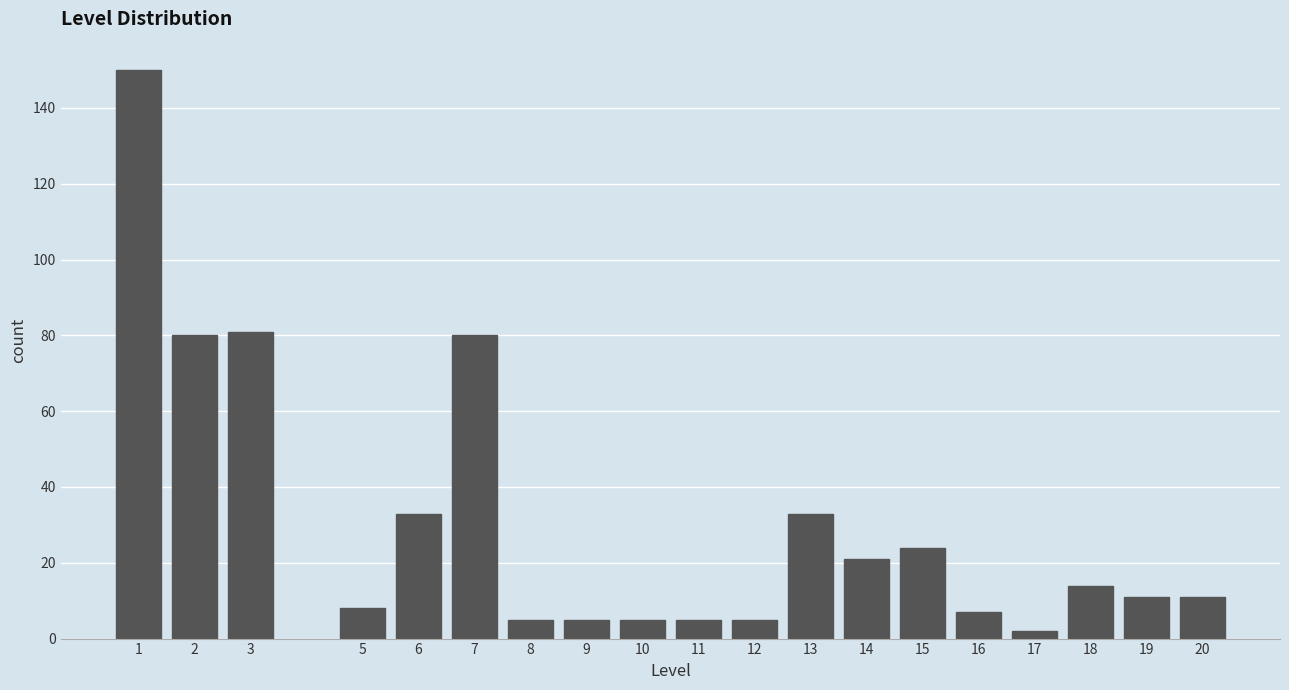

Reading right to left, what are all the values shown in this chart?

20=11	19=11	18=14	17=2	16=7	15=24	14=21	13=33	12=5	11=5	10=5	9=5	8=5	7=80	6=33	5=8	3=81	2=80	1=150